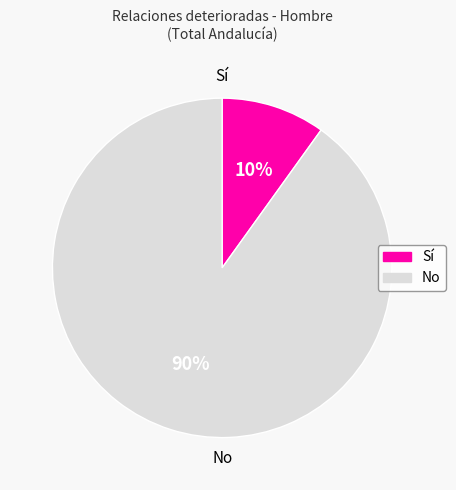

Is there any slice that represents more than half of the pie?

Yes